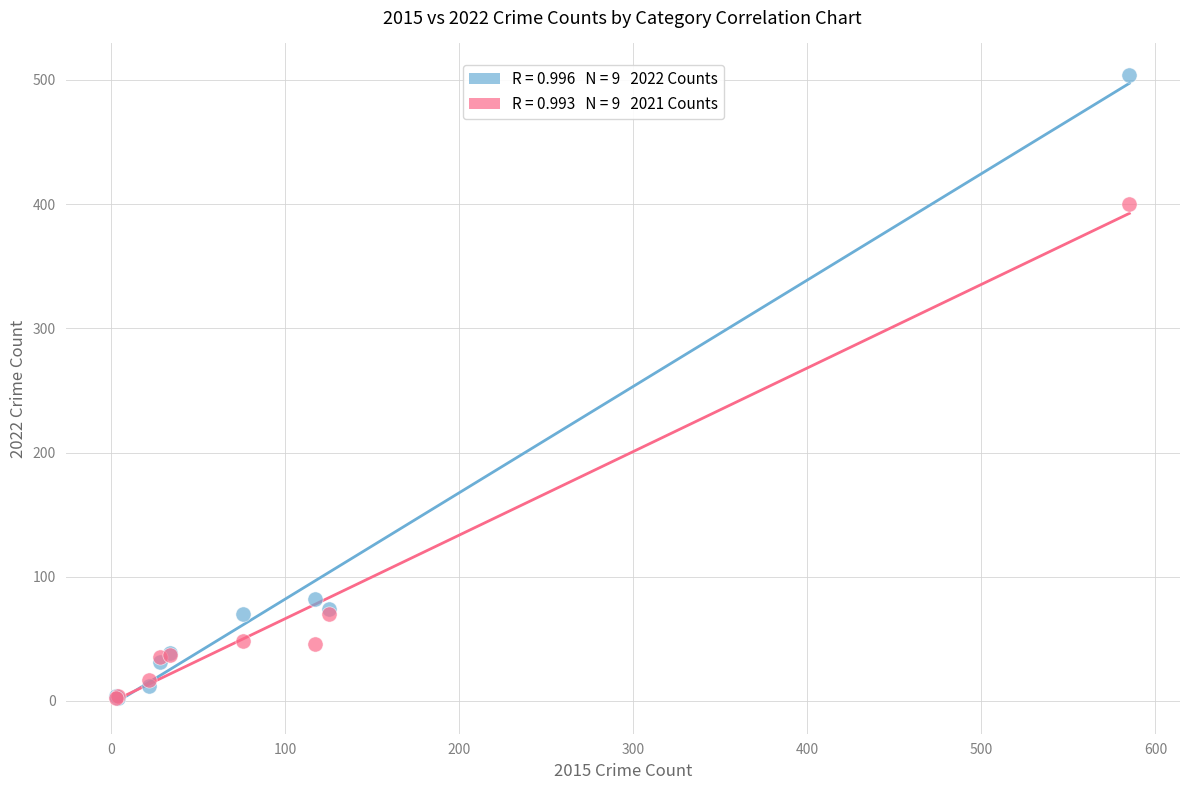

Across all series, what Y value is closest to 253?

400